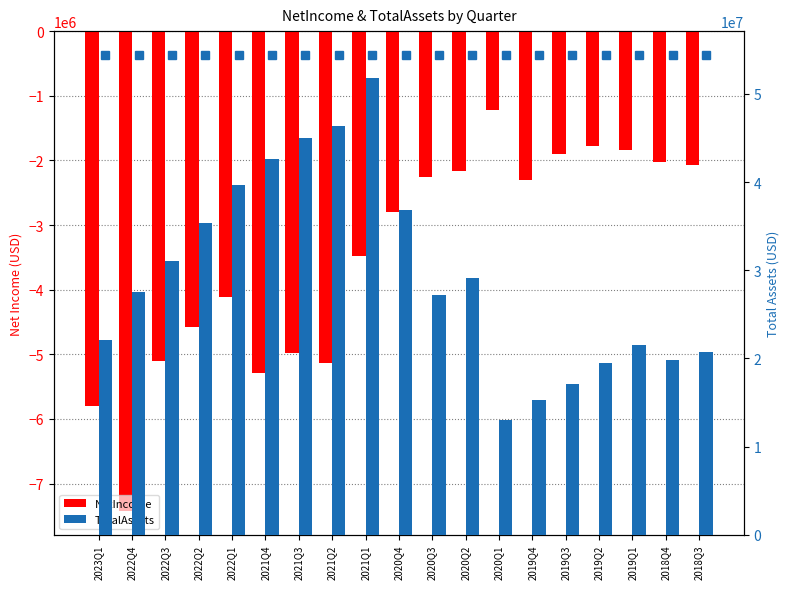

Where does the NetIncome series first go above -2804000?

2020Q3